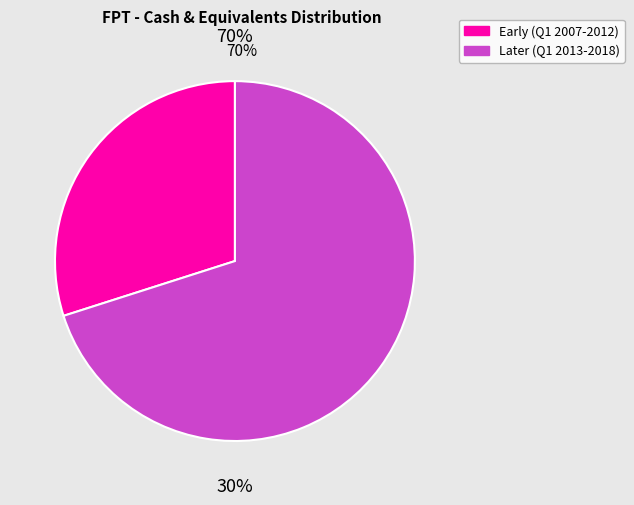

Do Q12014 and Q12018 together represent more than half of the pie?

No